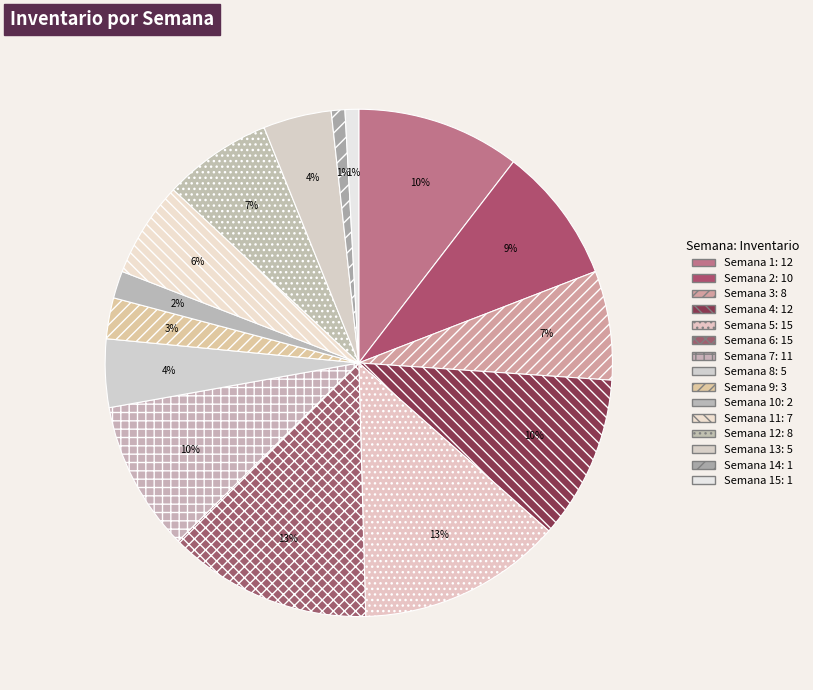

Which category has the biggest portion of the pie?

Semana 5